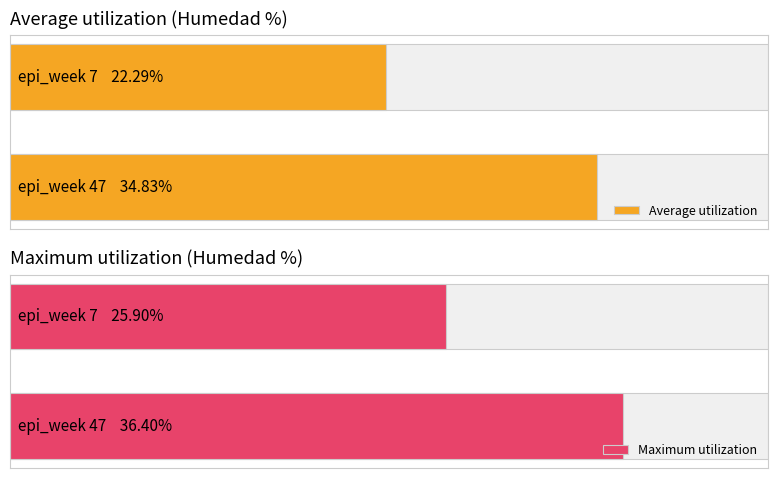

Rank the series at 0 from highest to lowest value.

Maximum utilization, Average utilization